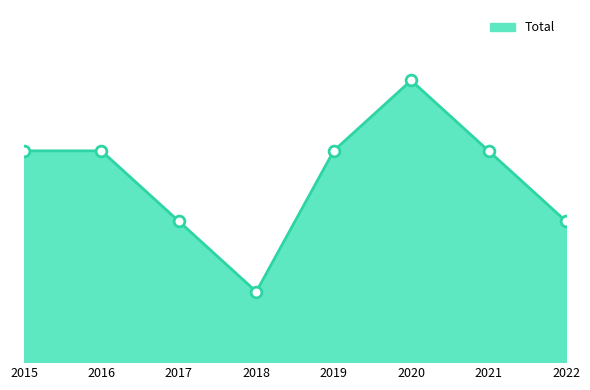

What is the ratio of the value at 2020 to the value at 2015?

1.3